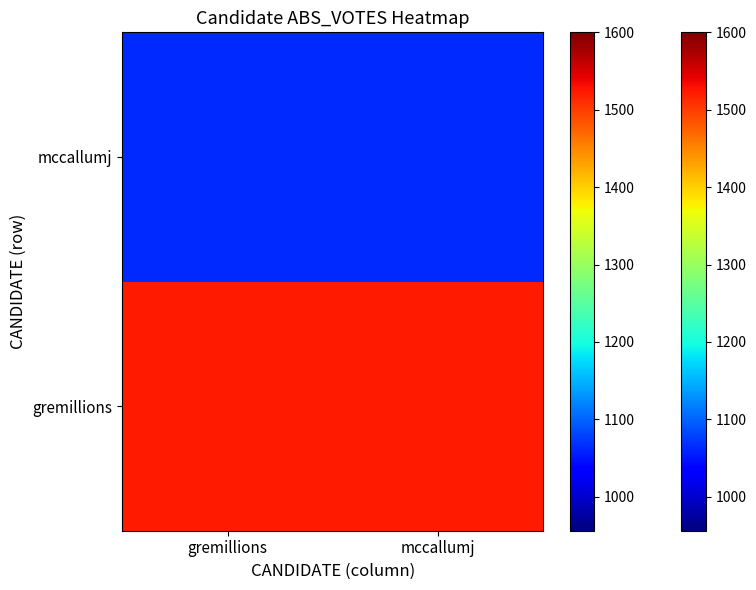

What is the total value across all series at mccallumj?

2586